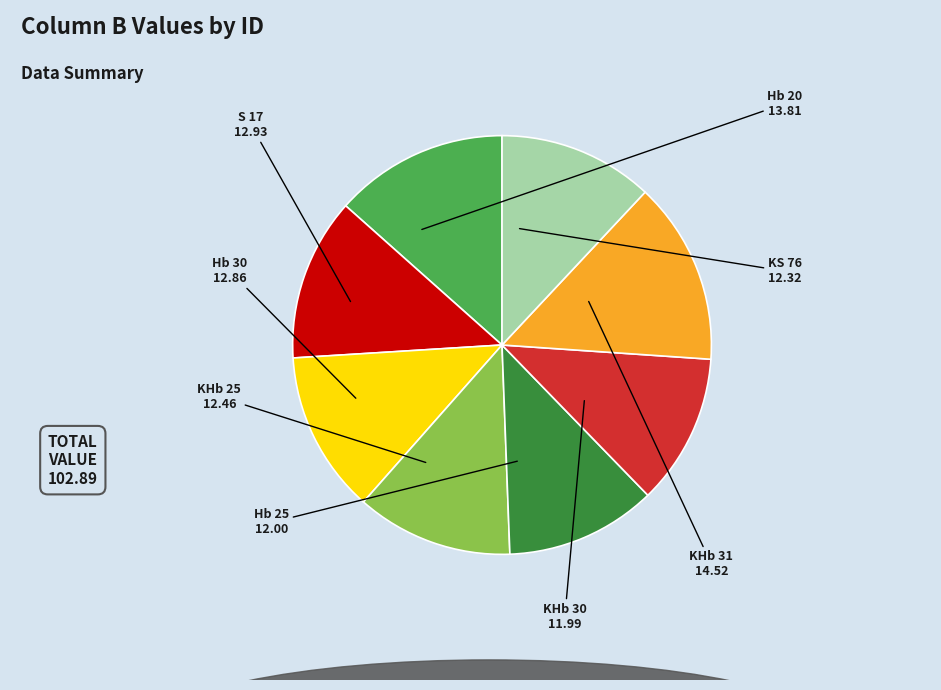

Does any single category account for the majority?

No